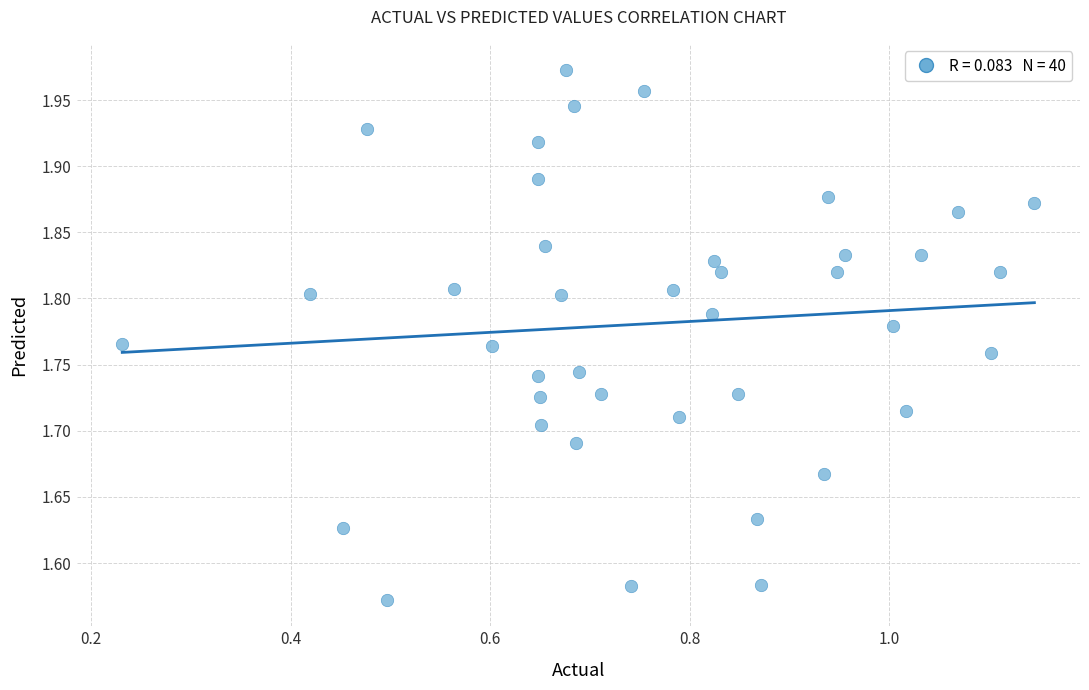

What is the range of Y values (max minus min)?

0.4